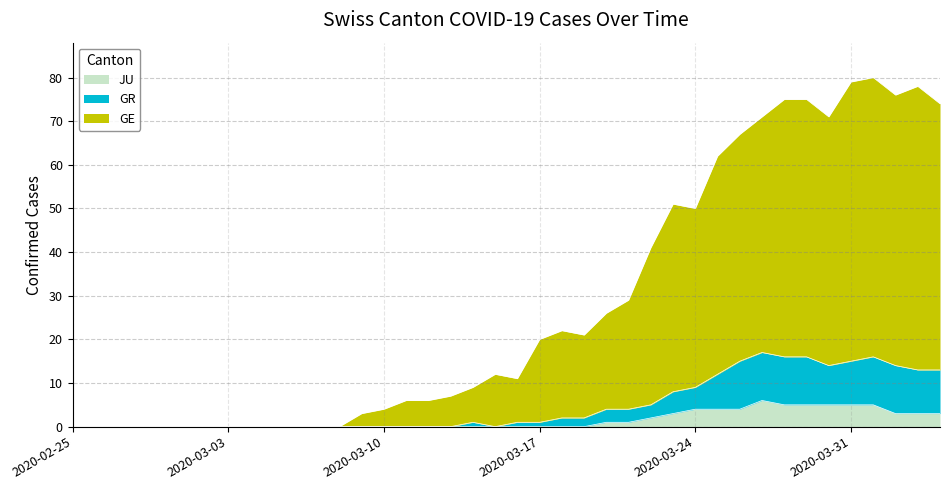

How many positive values does the GE series have?

27